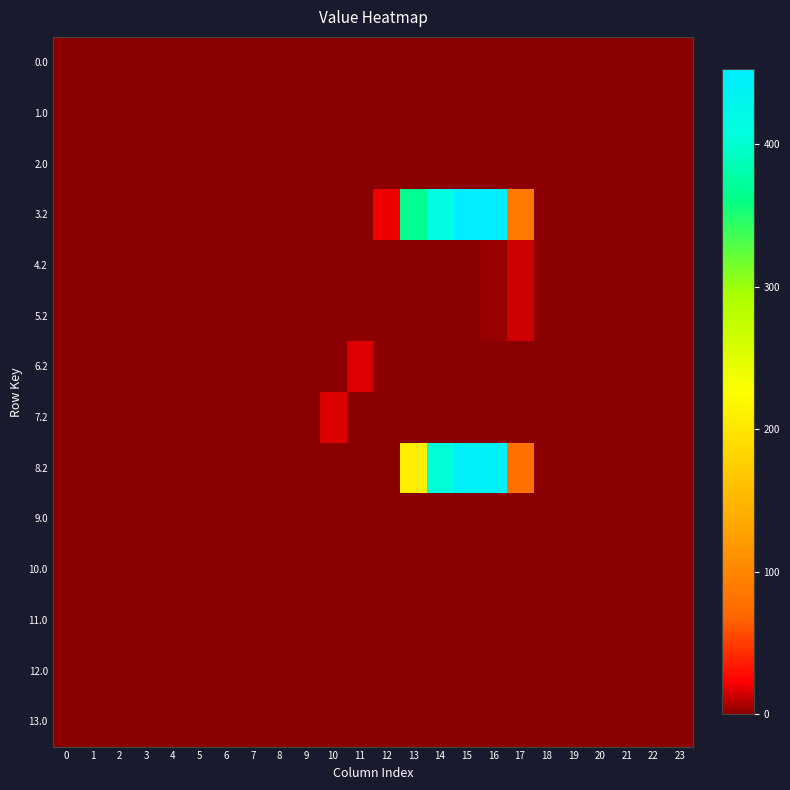

At which category is the sum across all series the highest?

16